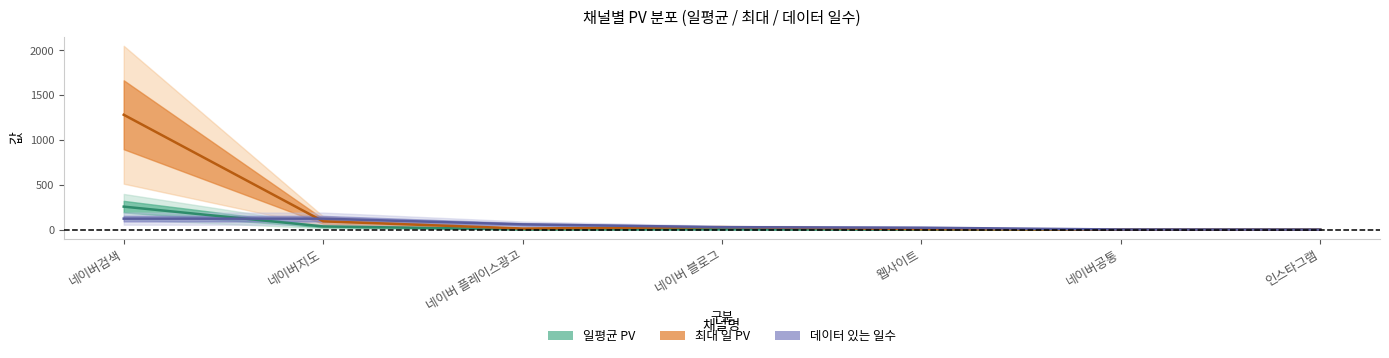

Which category has the highest value in the 데이터 있는 일수 series?

네이버검색